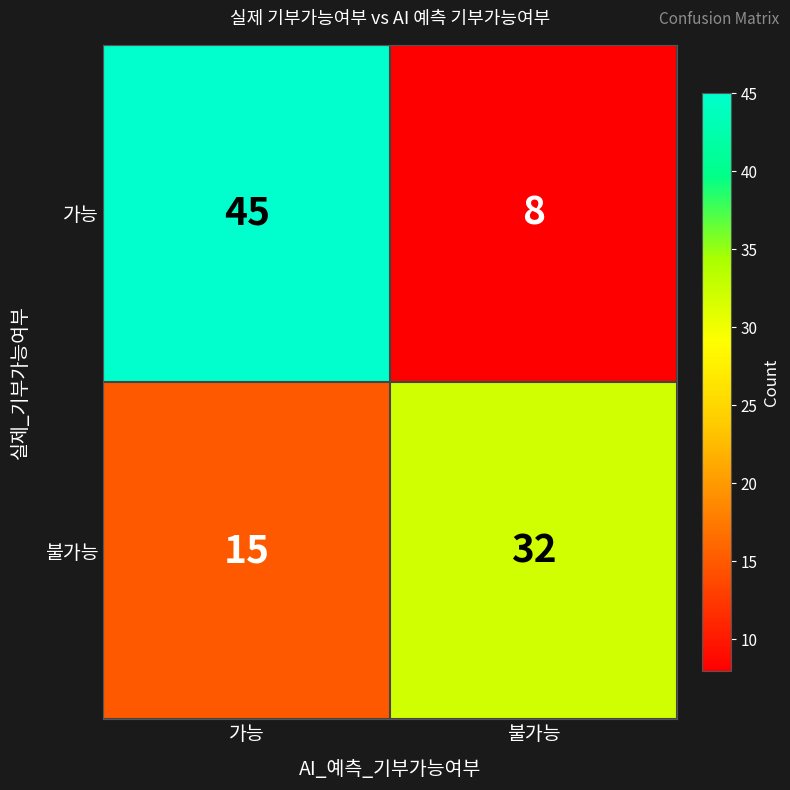

Rank the series at 불가능 from lowest to highest value.

가능, 불가능